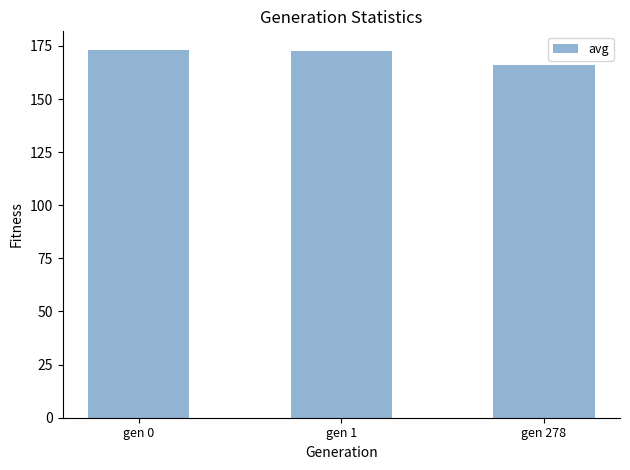

Which category has the lowest value across all series?

gen 278